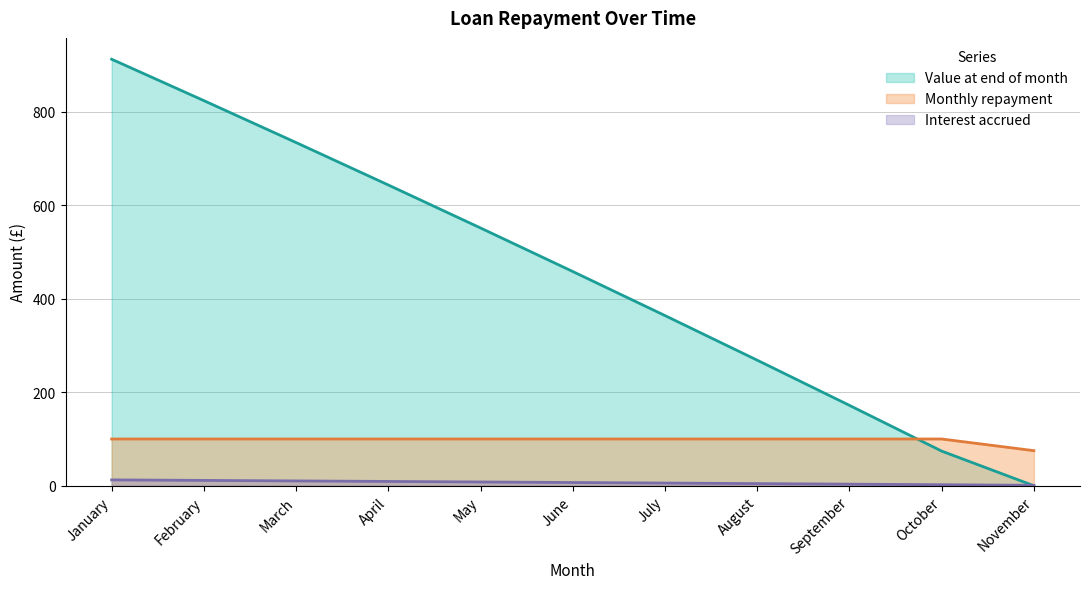

Rank the series by their average value, from lowest to highest.

Interest accrued, Monthly repayment, Value at end of month